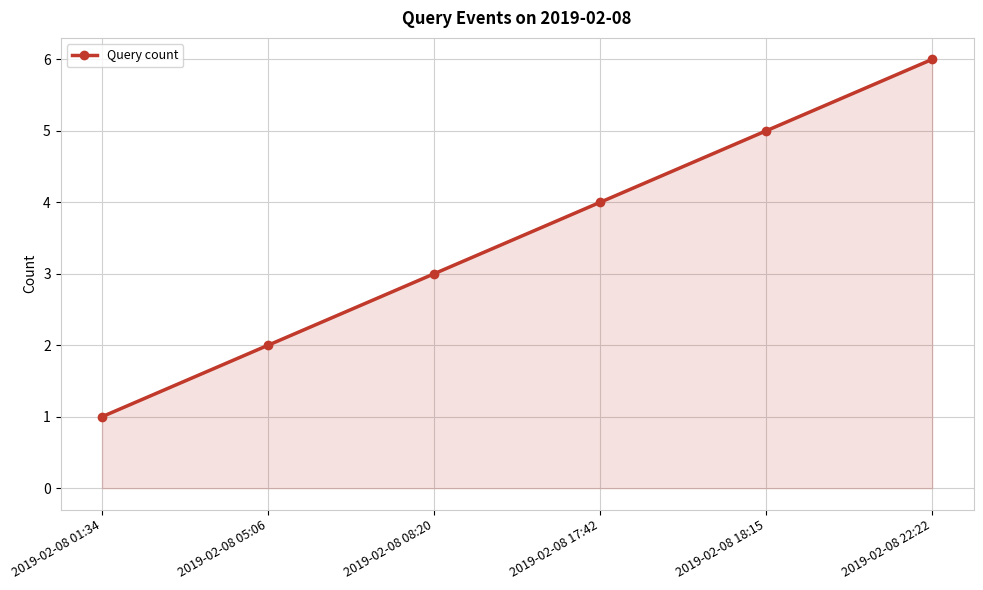

What is the sum of the values at 2019-02-08 05:06 and 2019-02-08 18:15?

7